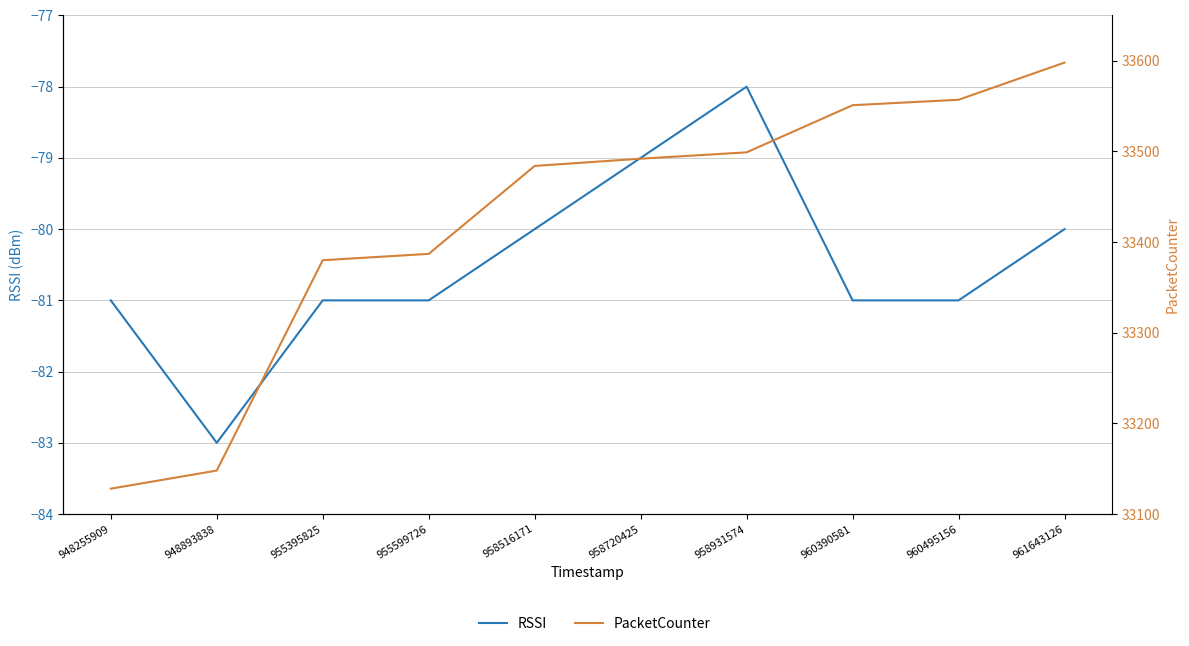

Does the chart display data point markers on the line(s)?

No